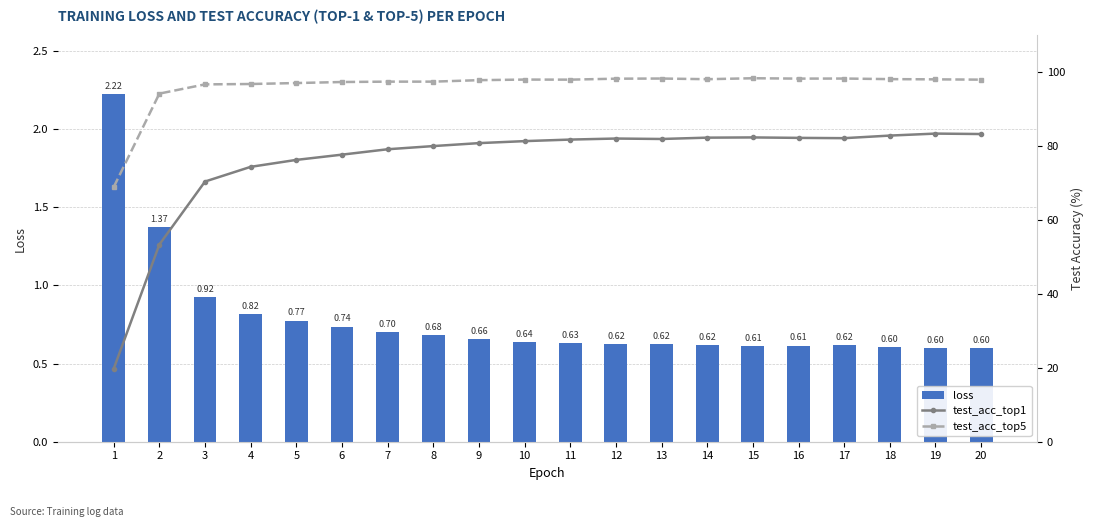

What is the sum of all test_acc_top1 values?

1517.7